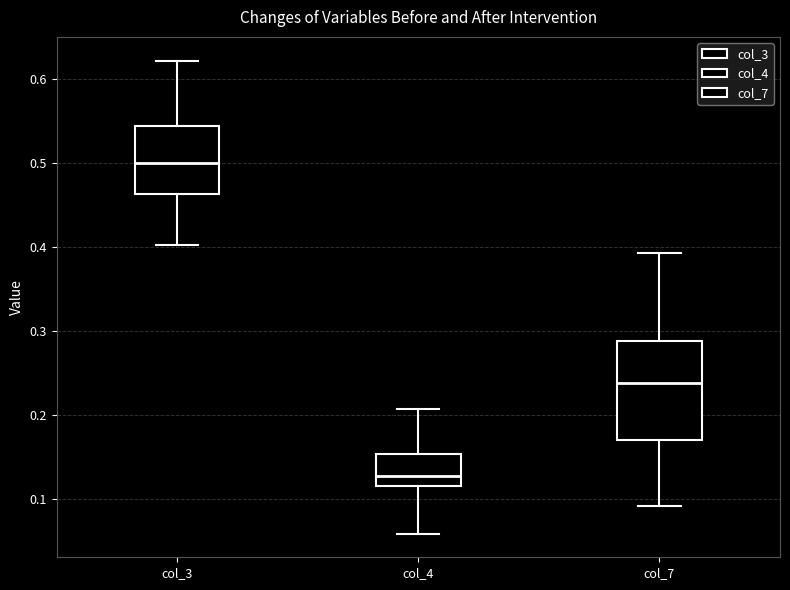

Reading left to right, read every box against the y-axis: the position of its median line, the range the box covers, and the ends of its whiskers. The values are not printed on the chart, so give them approximately, as read against the axis.

col_3: median 0.50, box 0.46 to 0.54, whiskers 0.40 to 0.62
col_4: median 0.13, box 0.11 to 0.15, whiskers 0.06 to 0.21
col_7: median 0.24, box 0.17 to 0.29, whiskers 0.09 to 0.39